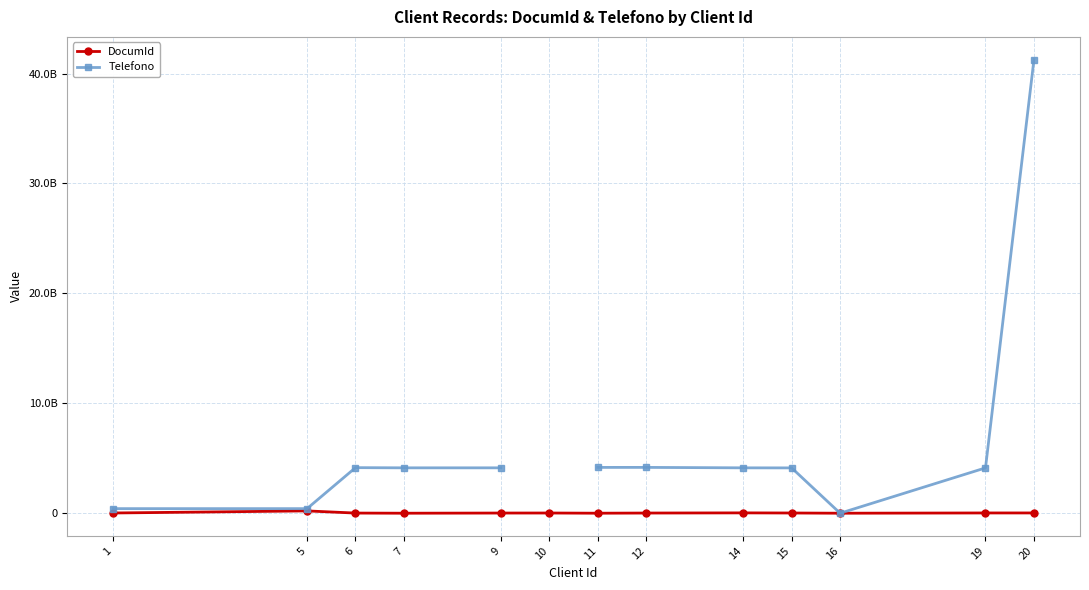

Between 6 and 5, which is larger?

5